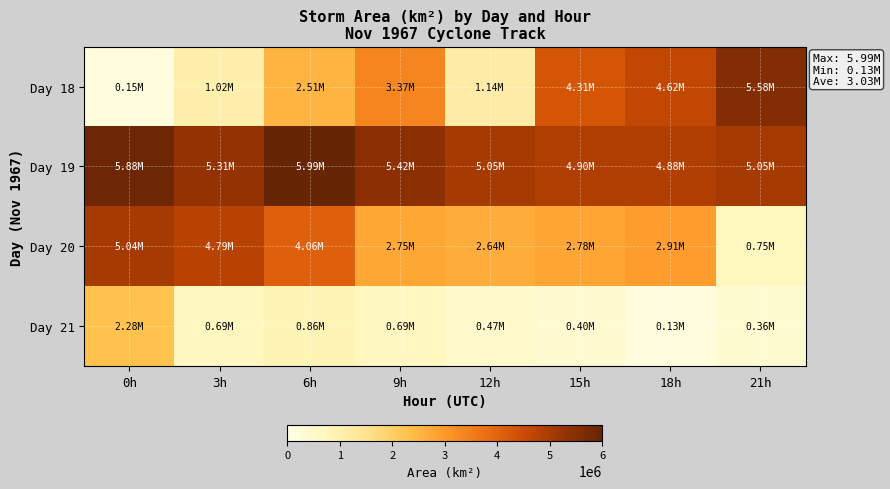

Which series has the largest range (max minus min)?

Day 18